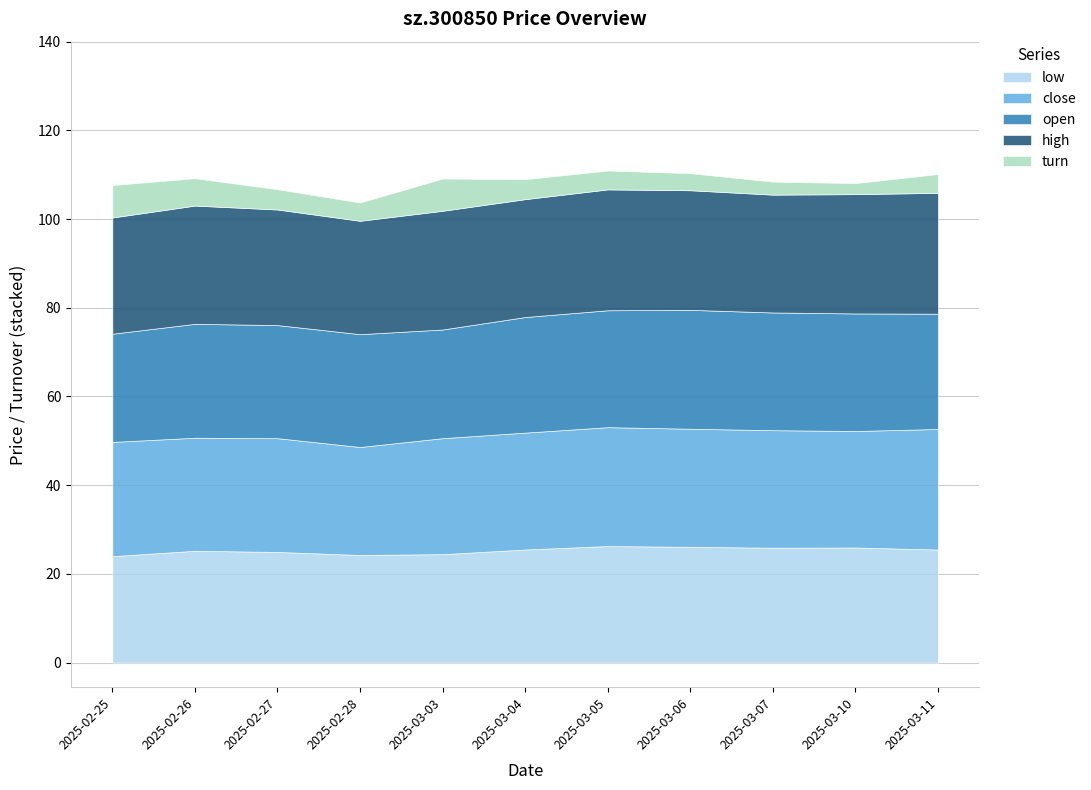

Reading left to right, list all the values displayed in this chart.

open: 24.4	25.7	25.5	25.4	24.5	26.1	26.4	26.8	26.5	26.5	26.0
low: 24.0	25.2	24.9	24.3	24.4	25.5	26.3	26.1	25.9	25.9	25.5
close: 25.8	25.5	25.6	24.4	26.1	26.4	26.8	26.6	26.5	26.3	27.2
high: 26.2	26.7	26.1	25.6	26.8	26.6	27.2	27.0	26.6	26.9	27.2
turn: 7.3	6.2	4.6	4.1	7.3	4.5	4.3	3.8	2.9	2.5	4.2